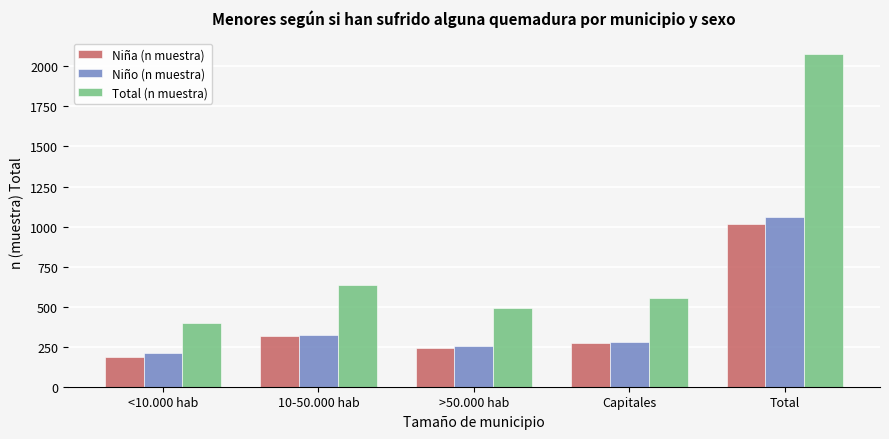

At which label does Total (n muestra) reach its peak?

Total